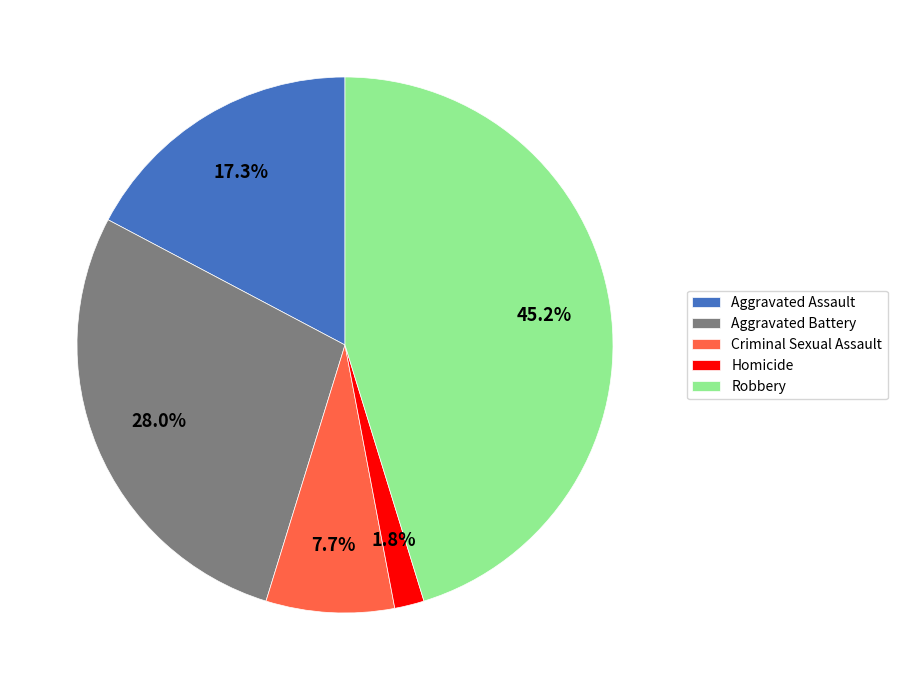

Which category has the smallest portion of the pie?

Homicide